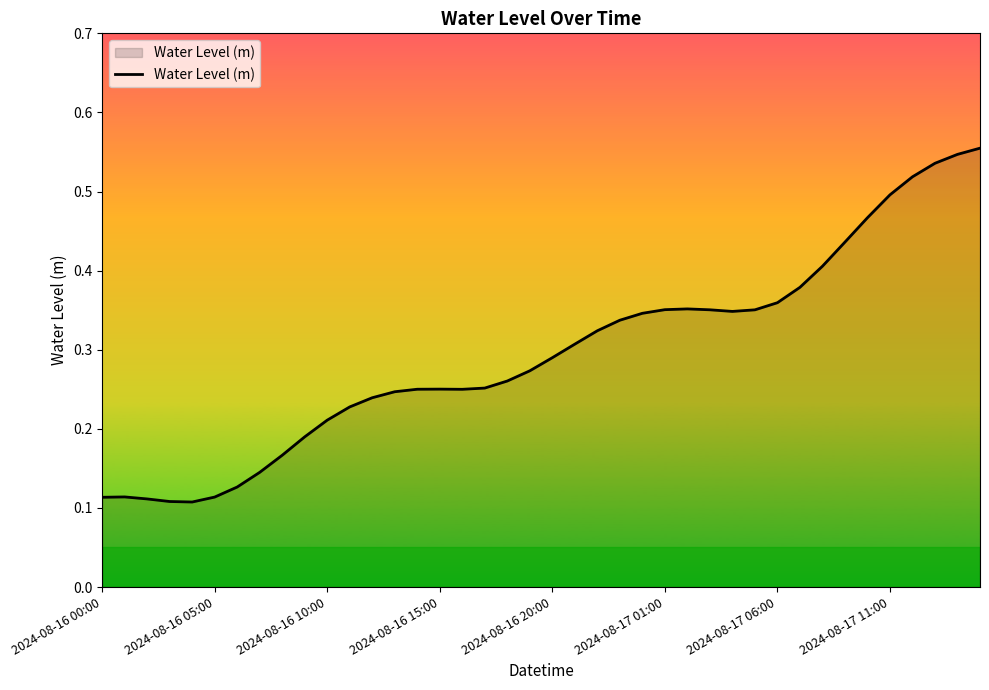

How many points are lower than both their immediate neighbors (excluding endpoints)?

3